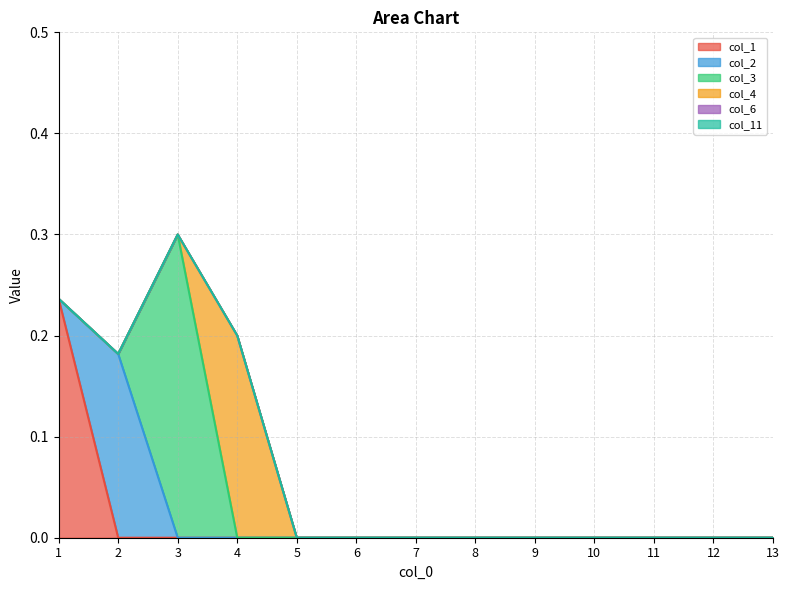

The col_6 series shows 0.0 at 6. True or false?

True